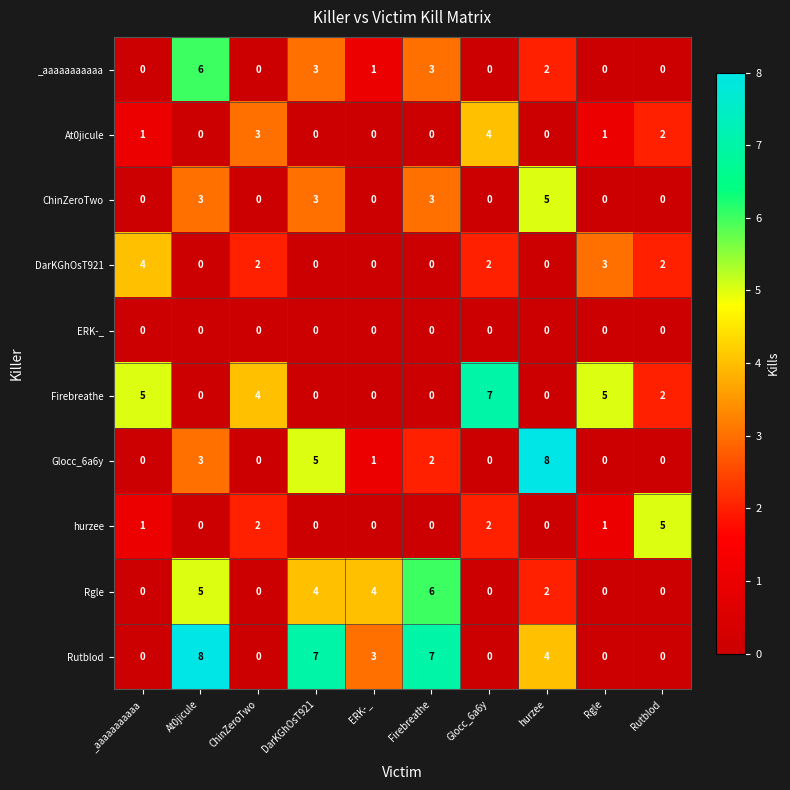

The value of Firebreathe at _aaaaaaaaaaa is 5. True or false?

True